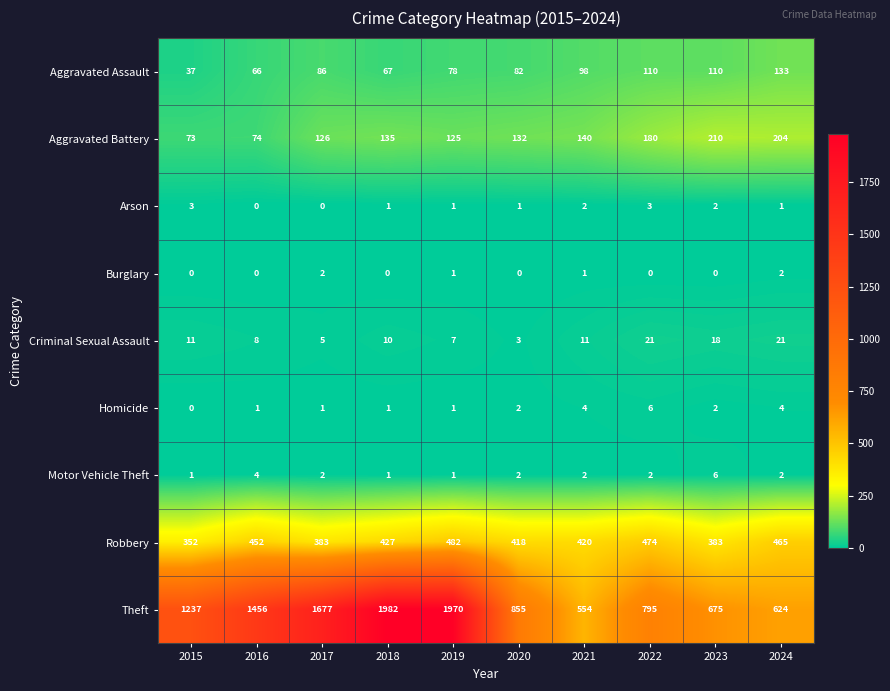

At which category is the sum across all series the highest?

2019